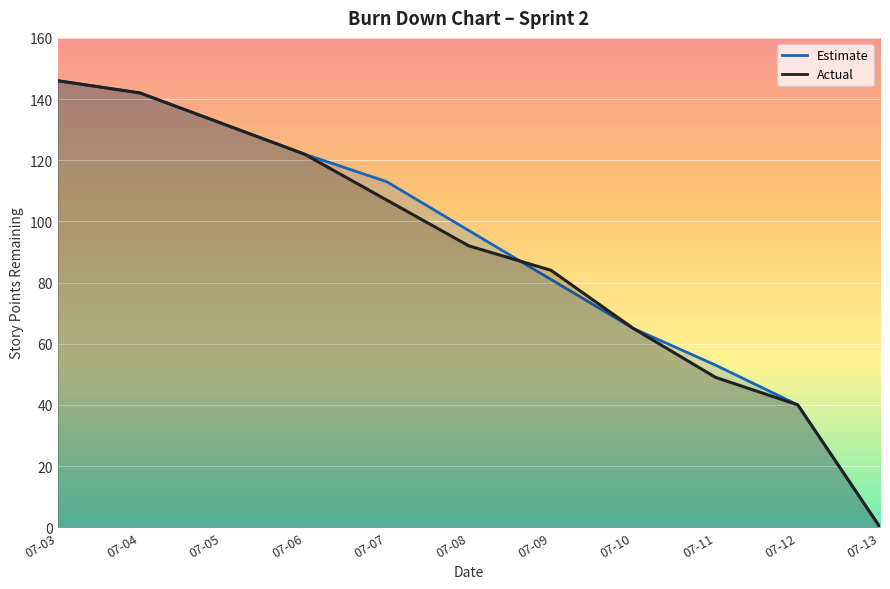

The Estimate series shows 95 at 07-11. True or false?

False